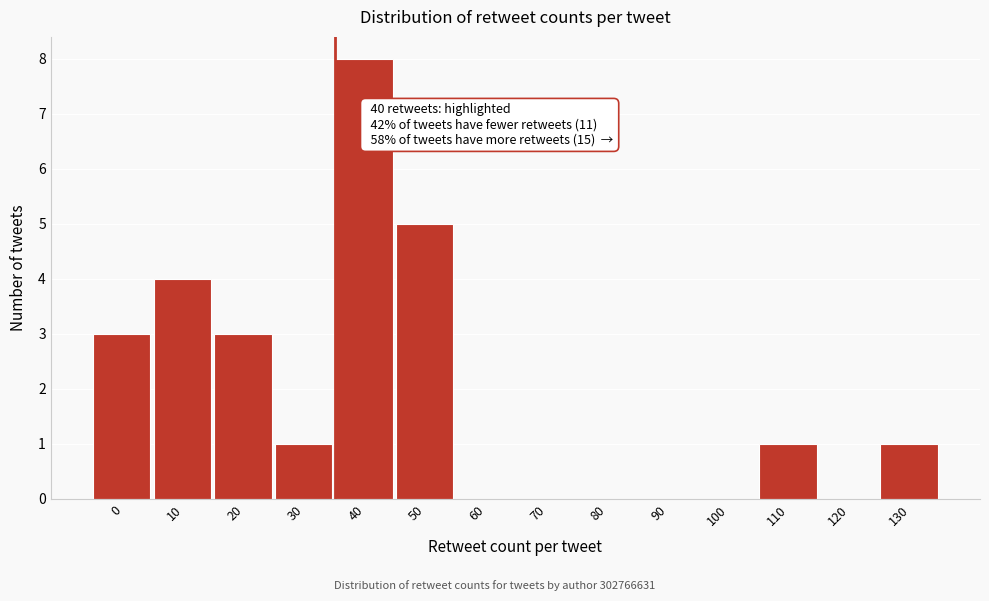

Reading left to right, list all the values displayed in this chart.

0=3	10=4	20=3	30=1	40=8	50=5	60=0	70=0	80=0	90=0	100=0	110=1	120=0	130=1